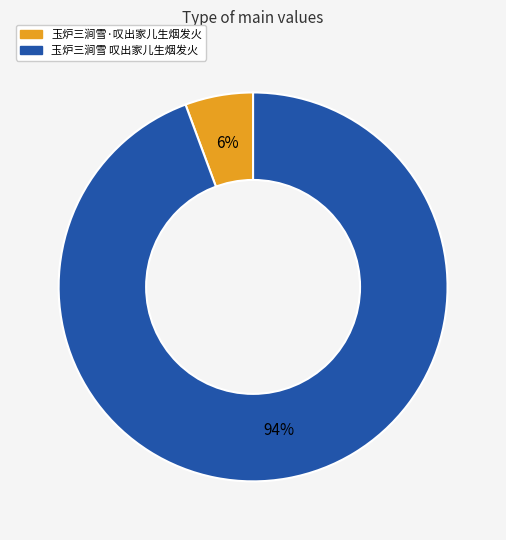

Which category has the biggest portion of the pie?

玉炉三涧雪 叹出家儿生烟发火